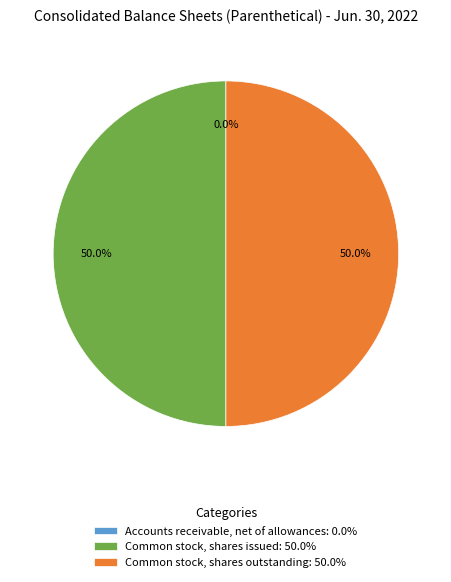

Combined, what portion of the pie is Common stock, shares outstanding: 50.0% and Common stock, shares issued: 50.0%?

100.0%